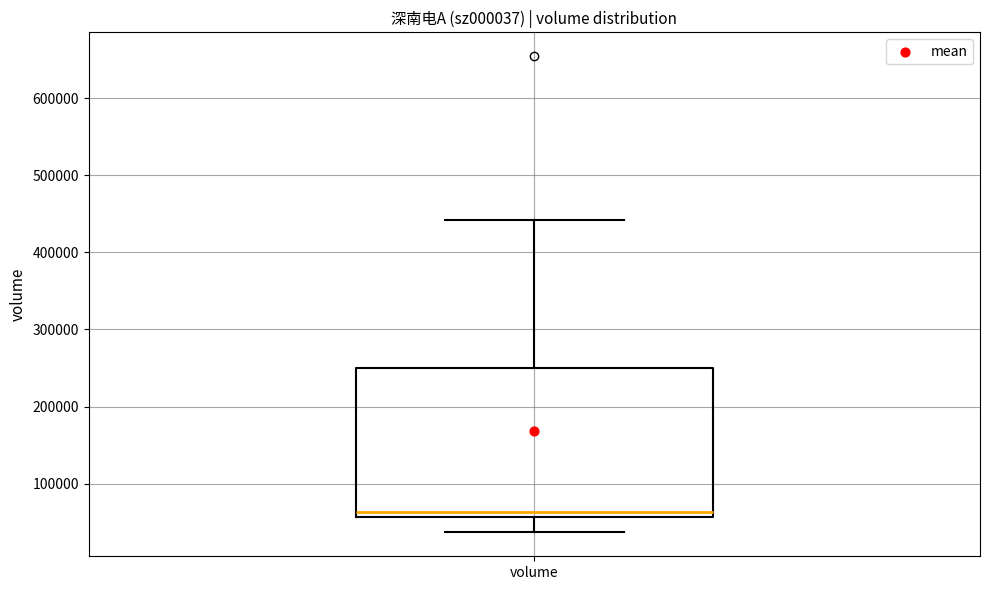

Read this box plot against the y-axis: the position of the median line, the range covered by the box, and the ends of both whiskers. The values are not printed on the chart, so give them approximately, as read against the axis.

median 60000 (just above the box's lower edge), box 60000 to 250000, whiskers 40000 to 440000